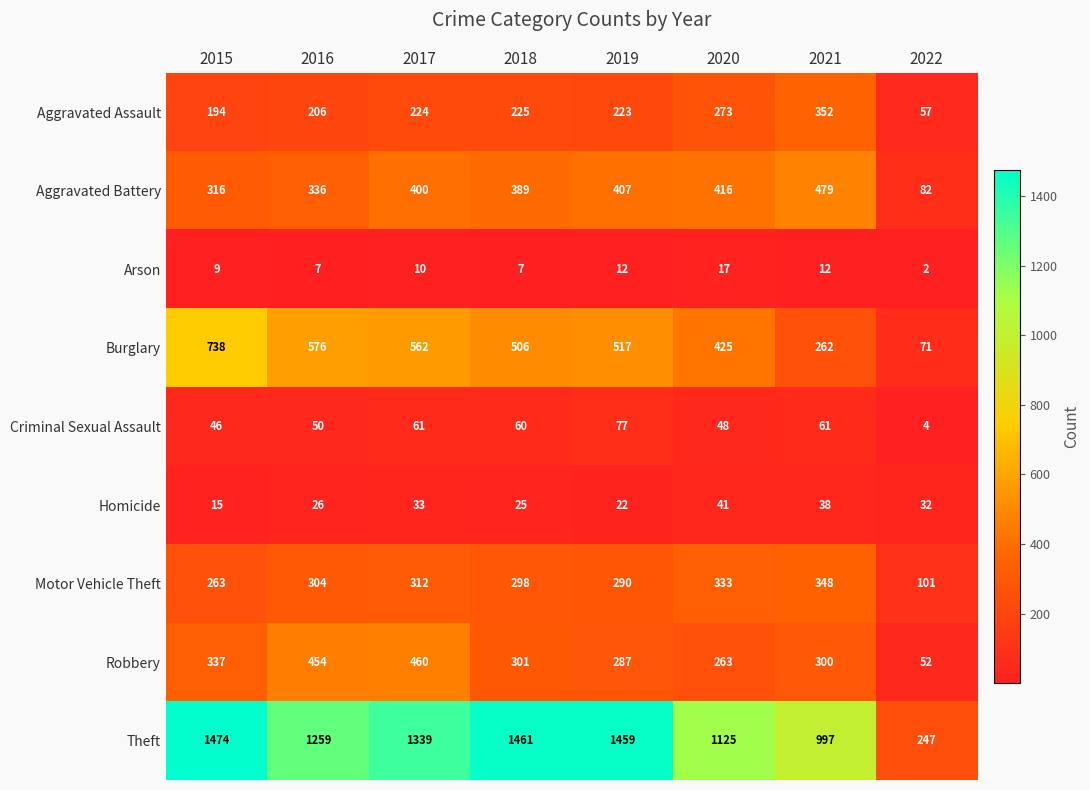

The value of Aggravated Battery at 2017 is 400. True or false?

True